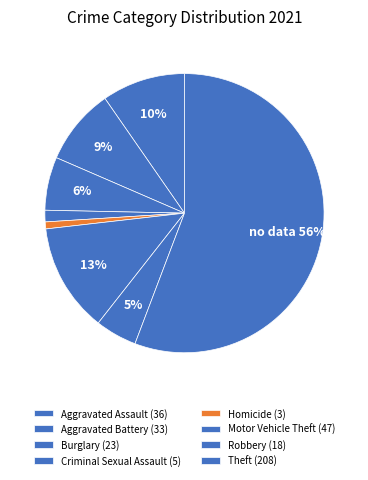

Does Theft account for over 50% of the chart?

Yes